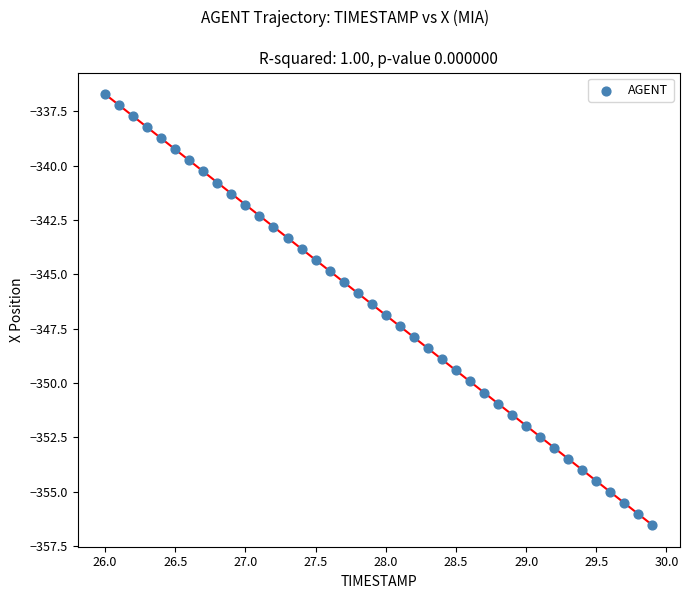

What is the range of X values (max minus min)?

3.9